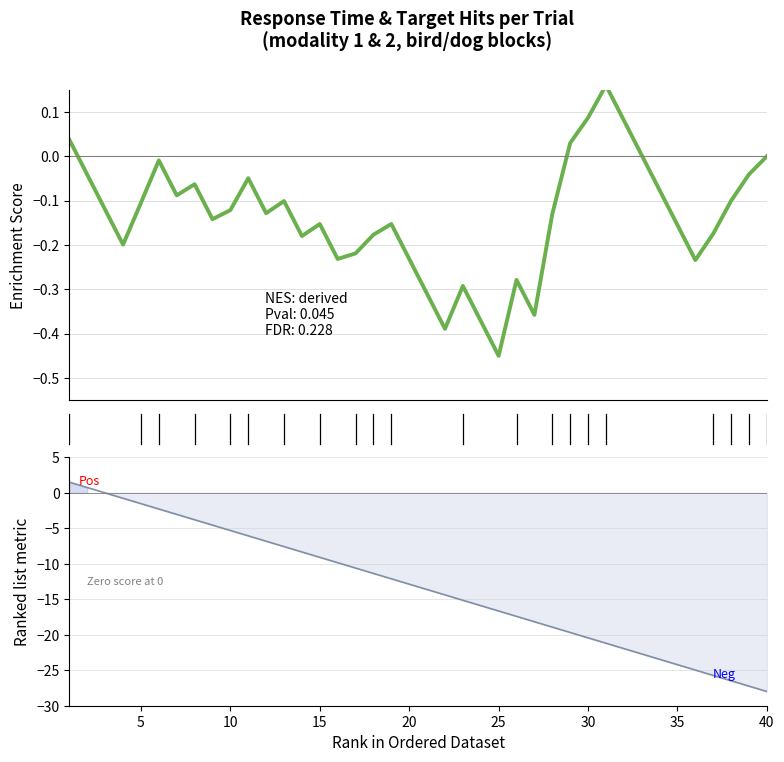

True or false: there are more than 2 points higher than both neighbors.

True